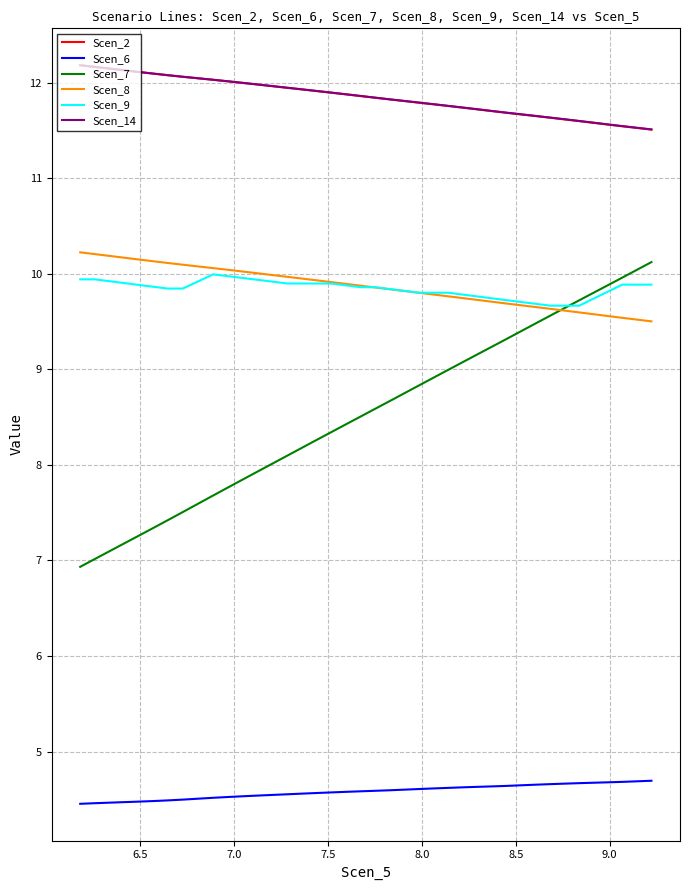

How many series are shown in this chart?

6